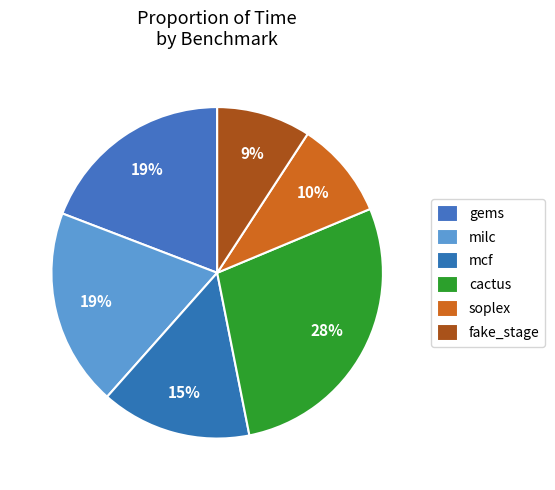

To the nearest percent, what is the difference between the largest and smallest slice percentages?

19%